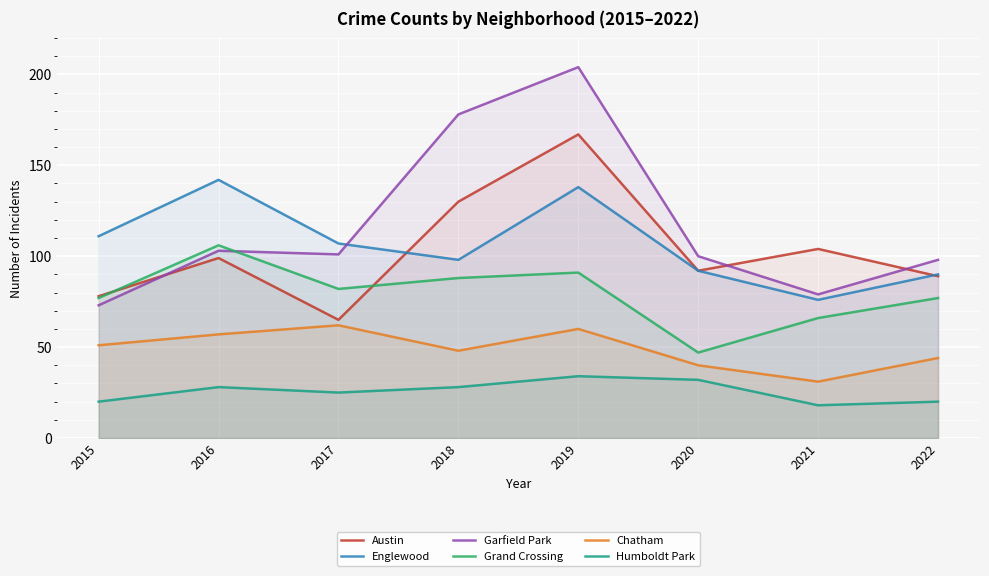

Where is the first local maximum for Humboldt Park?

2016